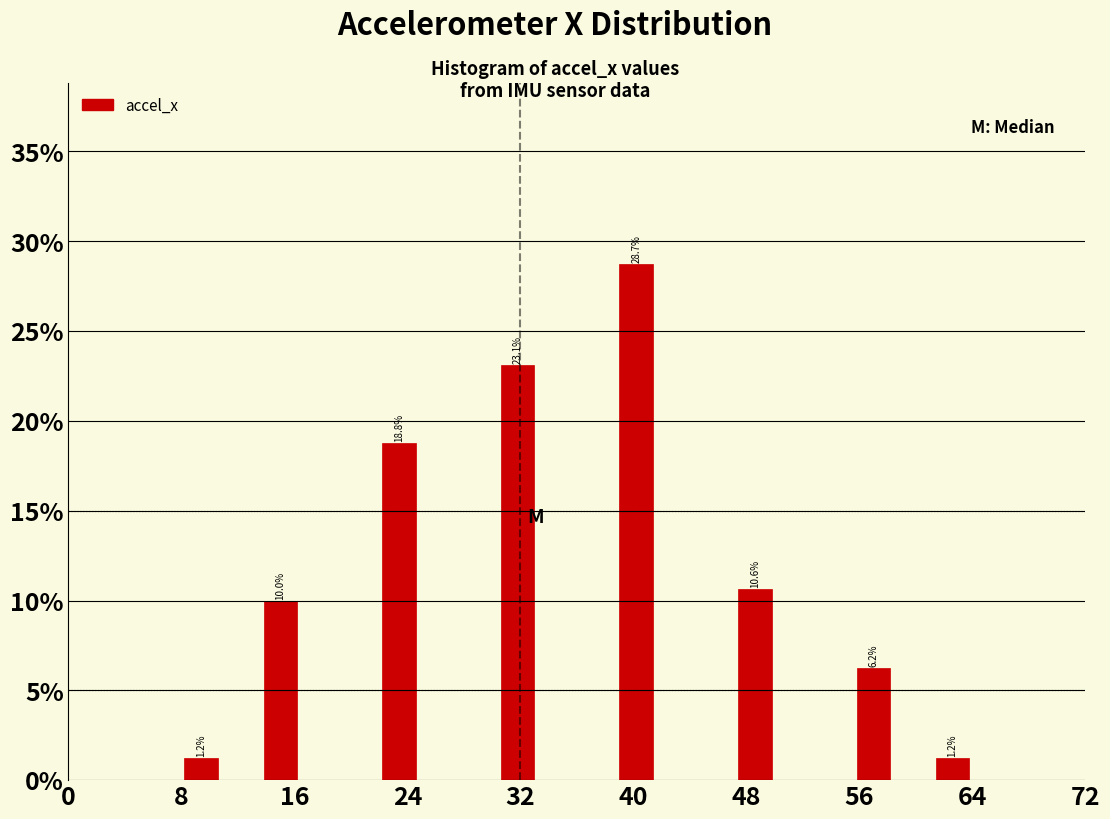

Around what value on the x-axis is the tallest bar? Give the approximate position of its centre, as read against the axis.

40